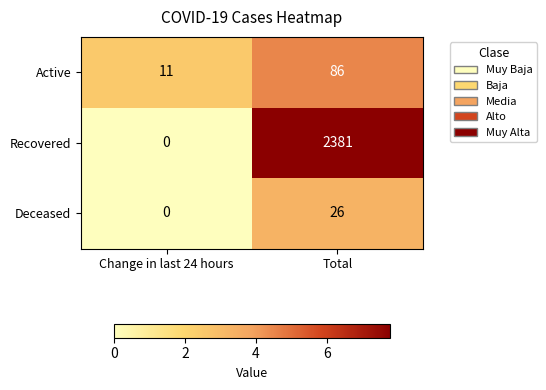

Which label corresponds to the smallest value in the chart?

Change in last 24 hours